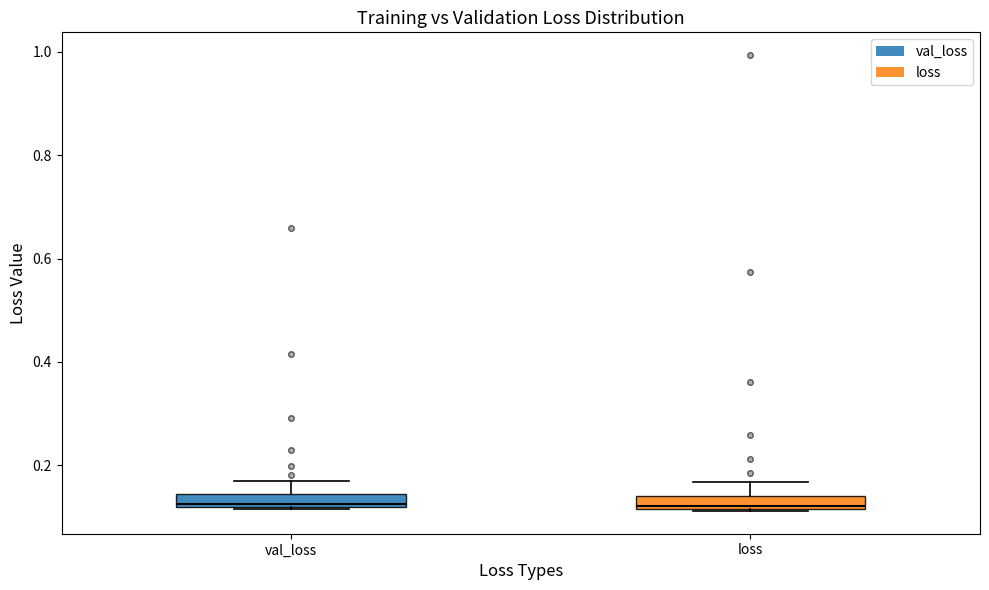

Where is the lower edge of the box for val_loss on the y-axis? The values are not printed on the chart, so give them approximately, as read against the axis.

0.12